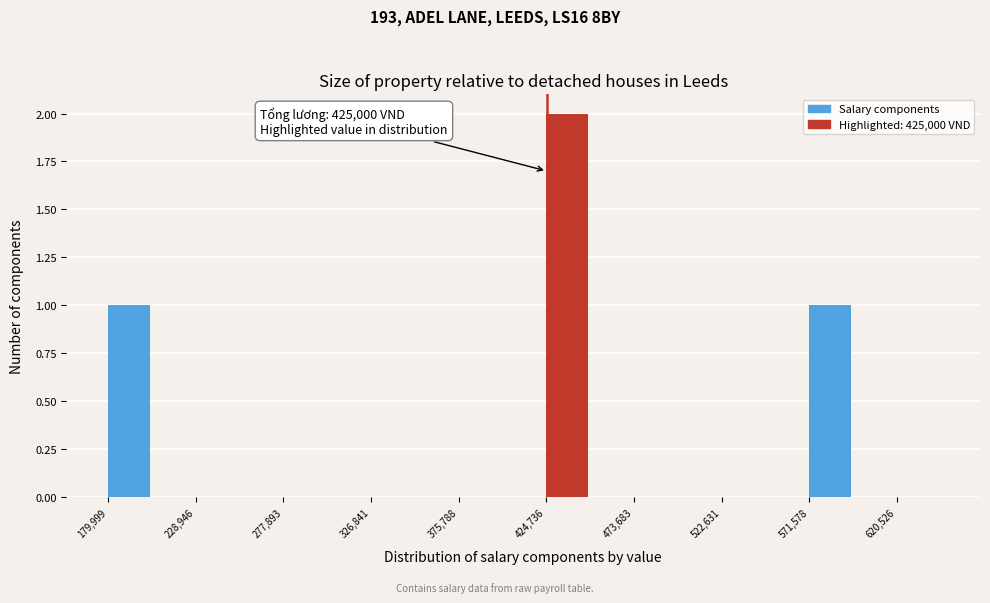

Over which range of the x-axis is the bar tallest?

425000 to 450000